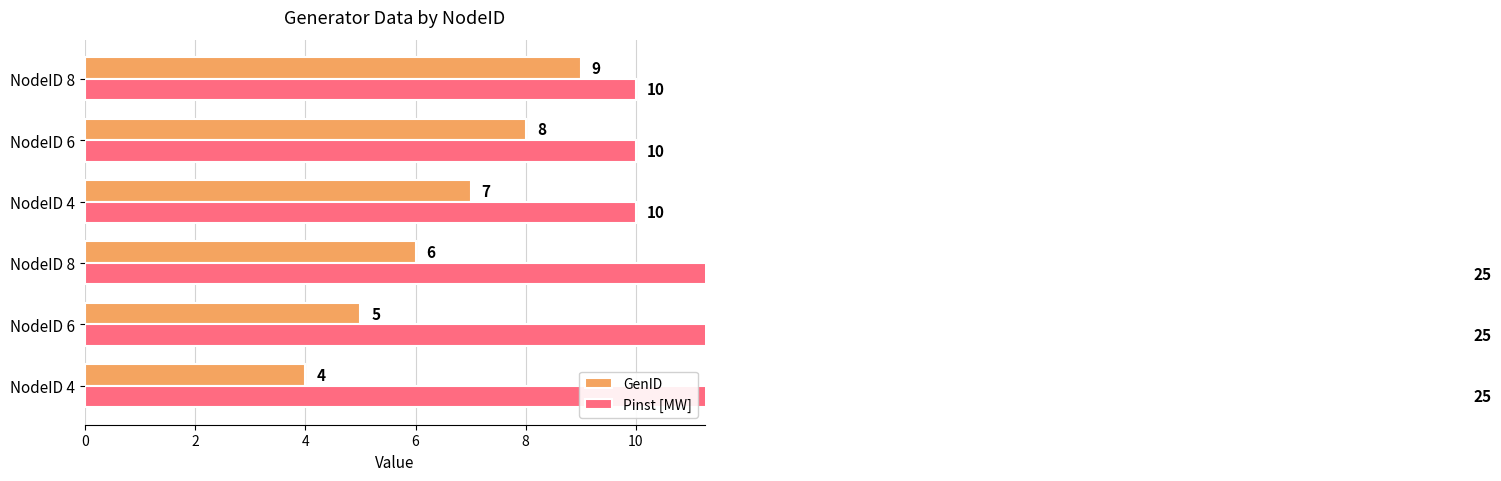

What is the value of the Pinst [MW] bar at the 4th from the left?

10